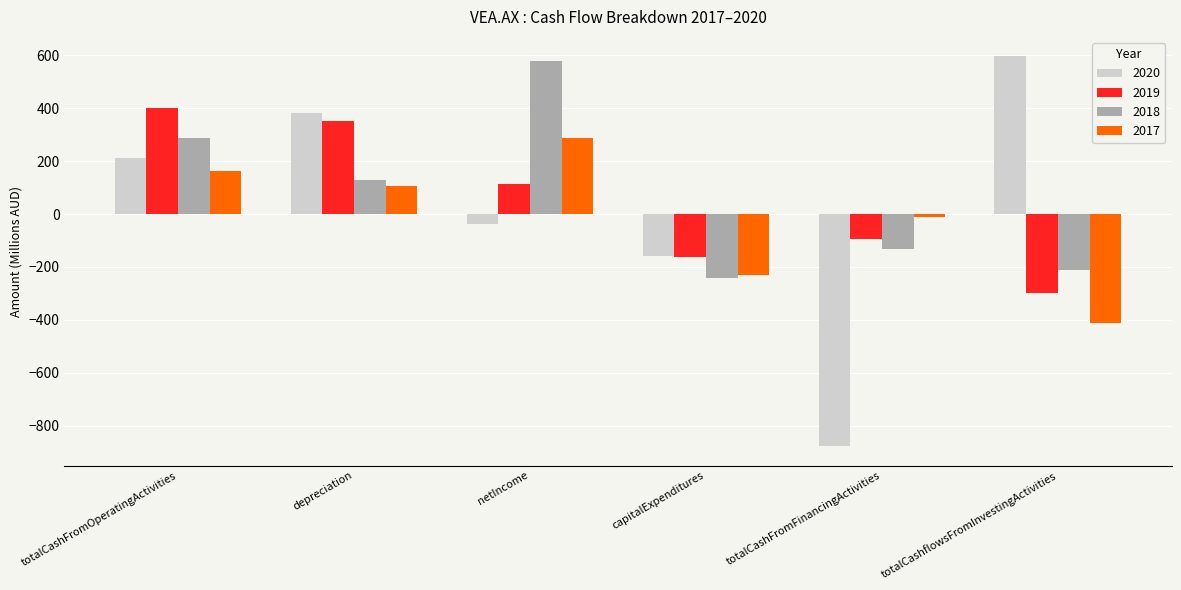

List the labels in order of 2019 value, smallest first.

totalCashflowsFromInvestingActivities, capitalExpenditures, totalCashFromFinancingActivities, netIncome, depreciation, totalCashFromOperatingActivities